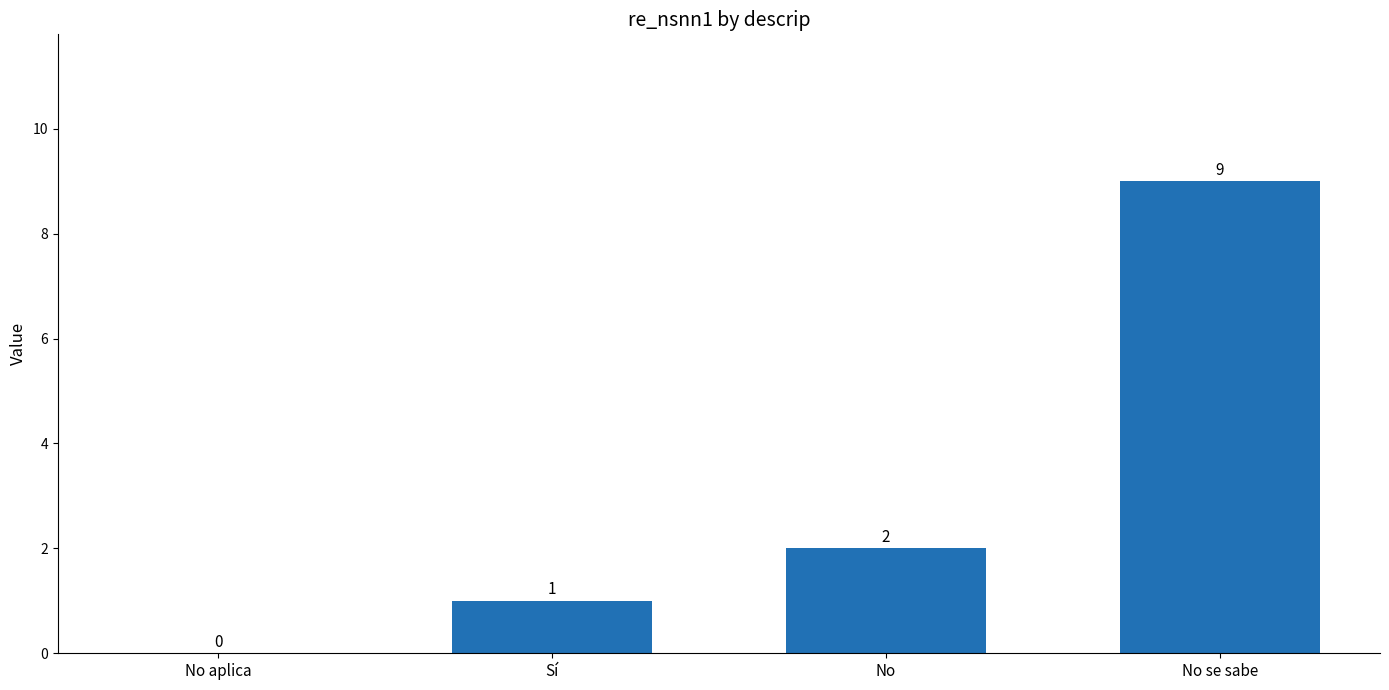

The value at No is 2. True or false?

True